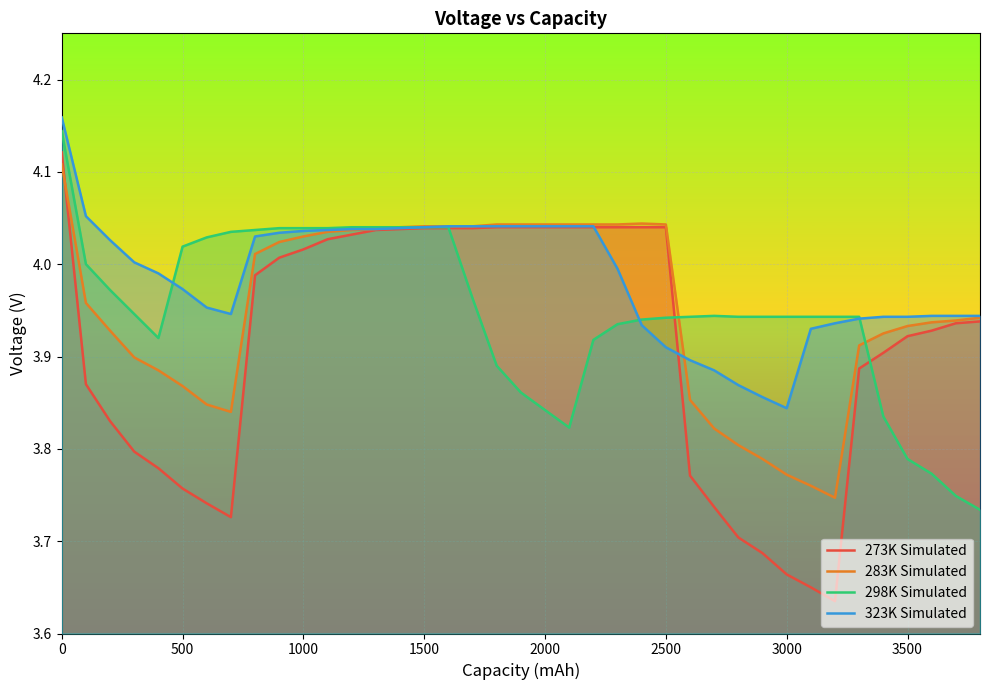

Which series has the widest spread of values?

273K Simulated